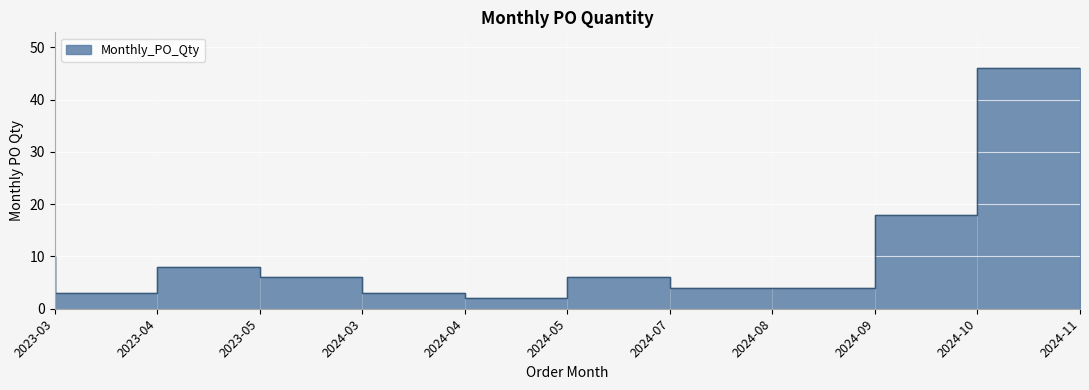

Reading left to right, extract all data points from this chart.

10	3	8	6	3	2	6	4	4	18	46